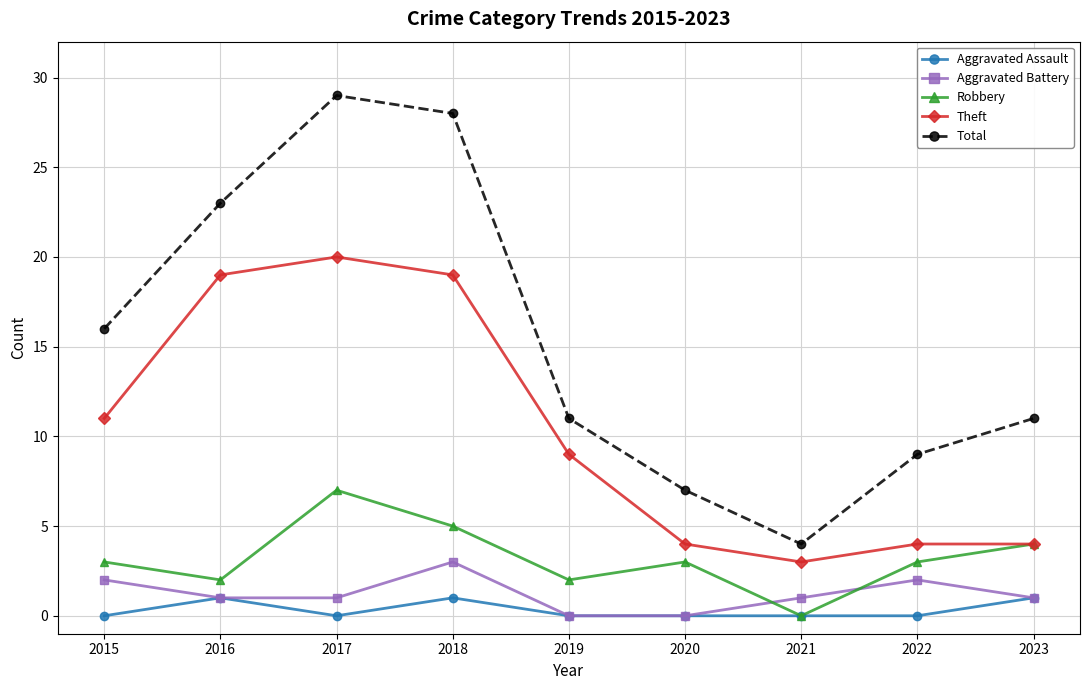

At which label does Aggravated Battery reach its peak?

2018